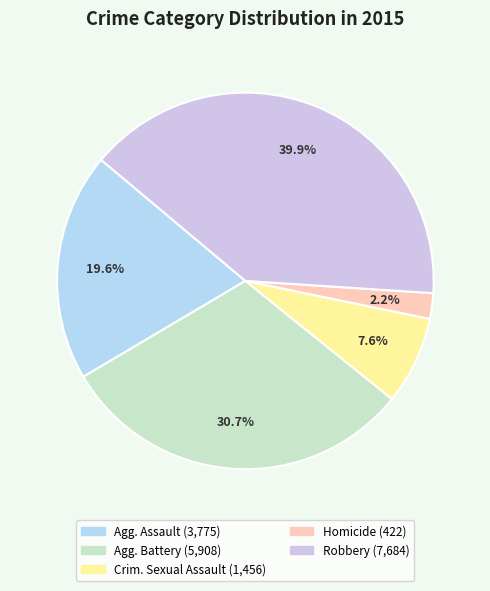

How many slices are in this pie chart?

5